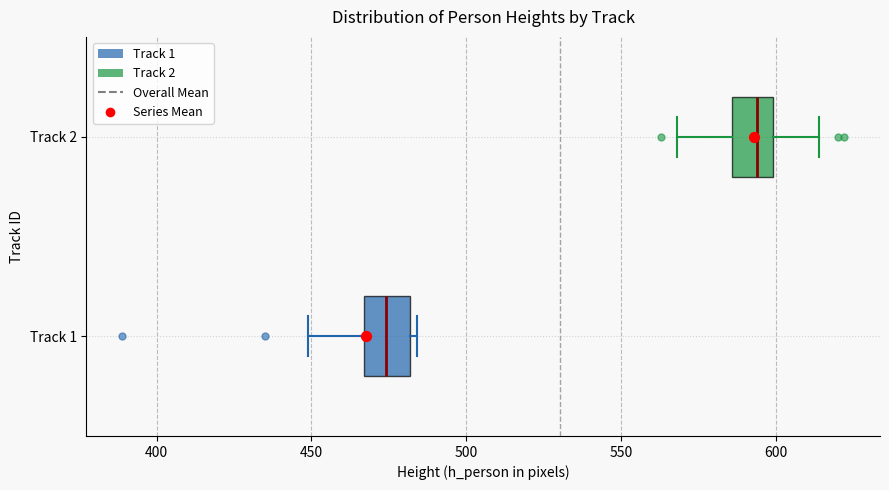

Where is the left edge of the box for Track 1 on the x-axis? The values are not printed on the chart, so give them approximately, as read against the axis.

465